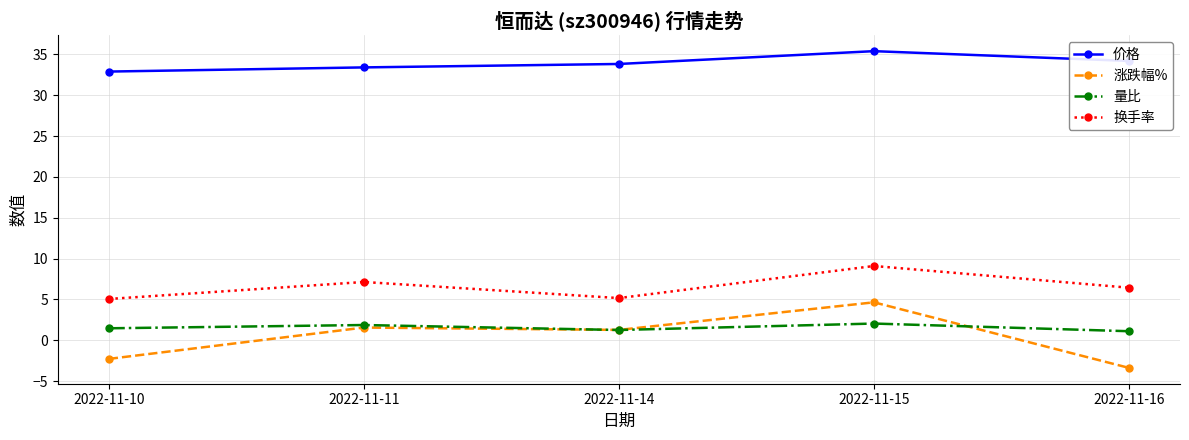

Where does the 换手率 series first go above 6?

2022-11-11